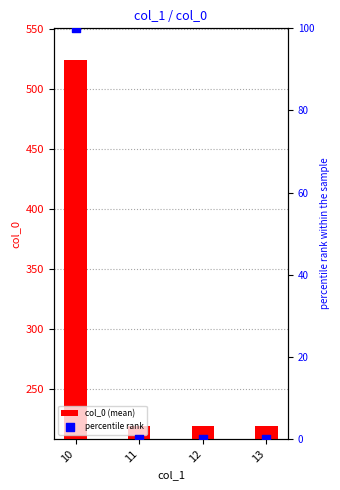

What are all the series names shown in the legend?

col_0 (mean), percentile rank